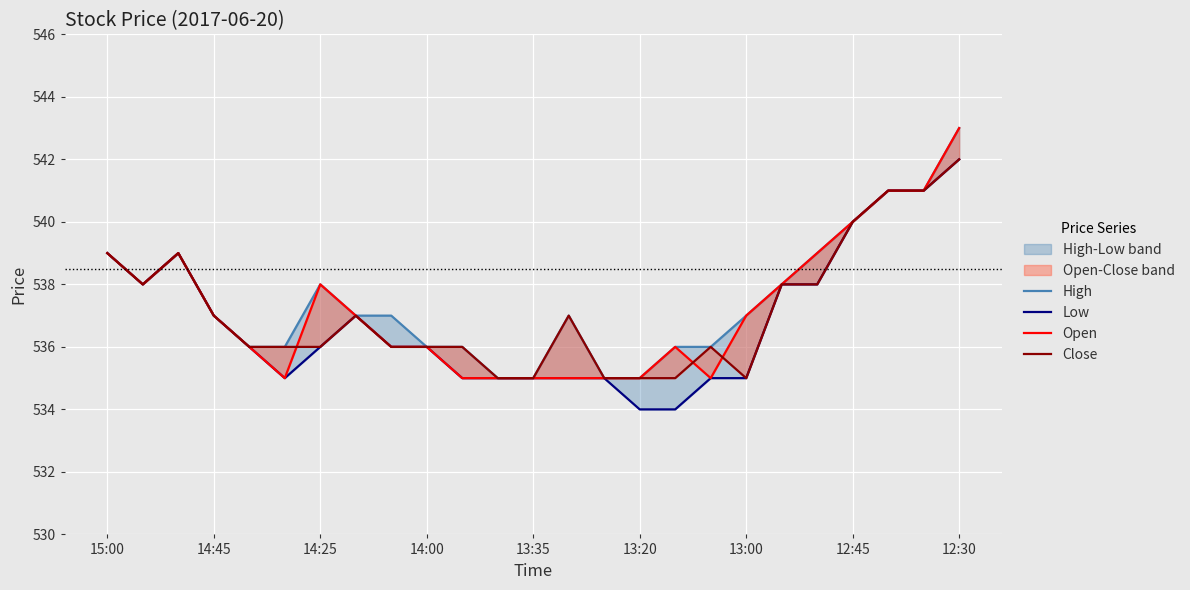

At which label does Open first exceed 537?

15:00